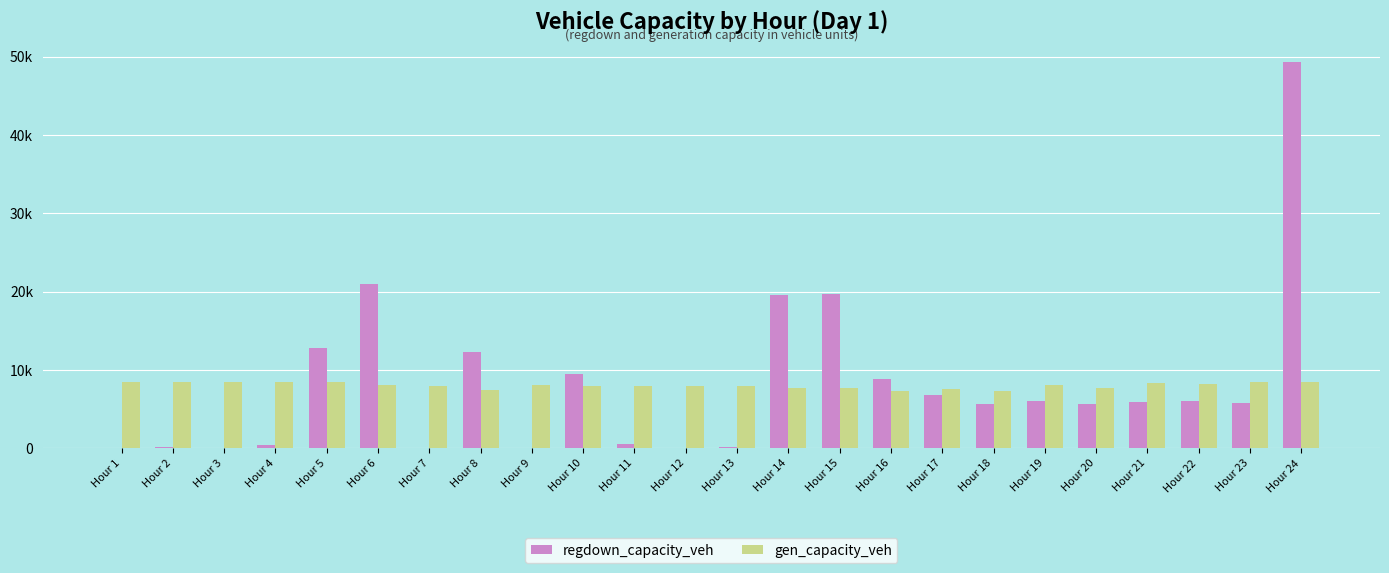

What are all the series names shown in the legend?

regdown_capacity_veh, gen_capacity_veh